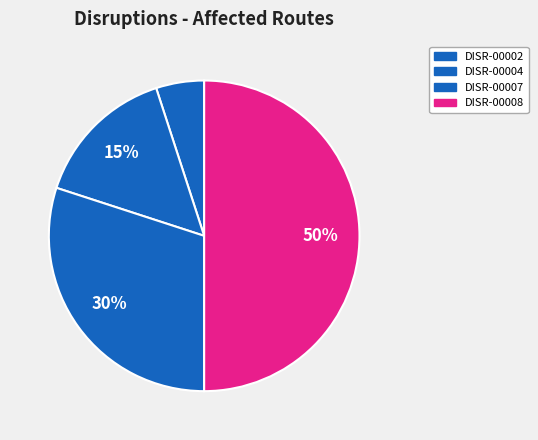

To the nearest percent, what is the average slice percentage?

25%